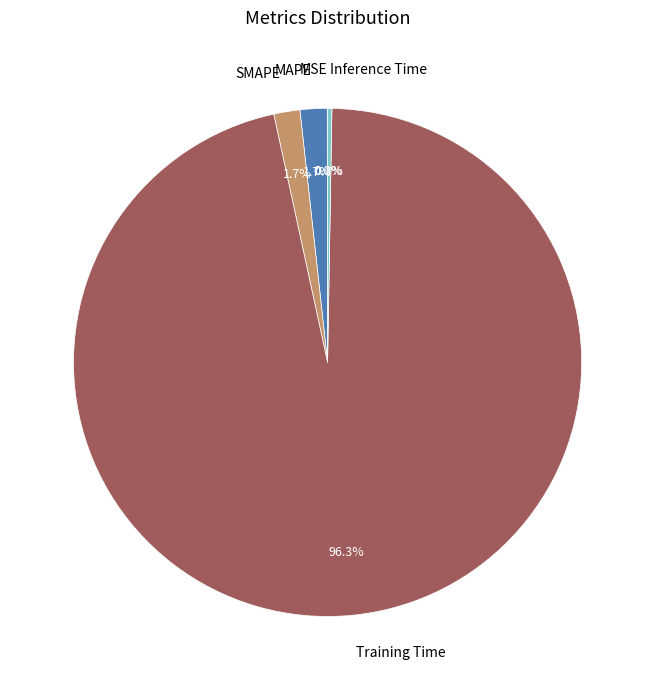

Between Training Time and MAPE, which is larger?

Training Time